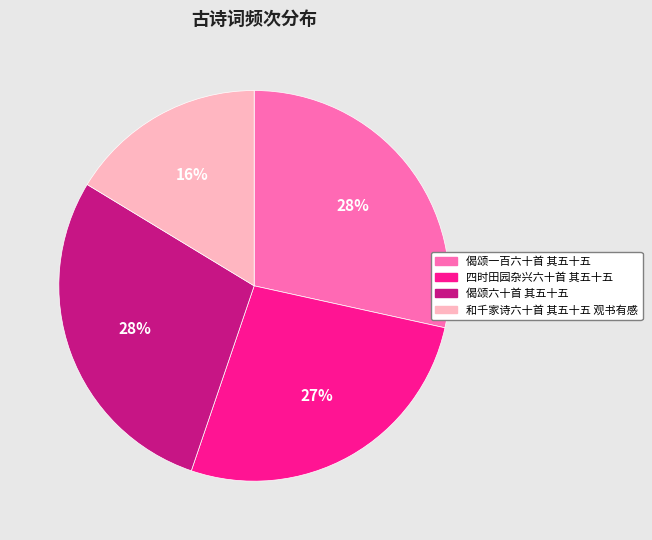

Which category has the smallest portion of the pie?

和千家诗六十首 其五十五 观书有感